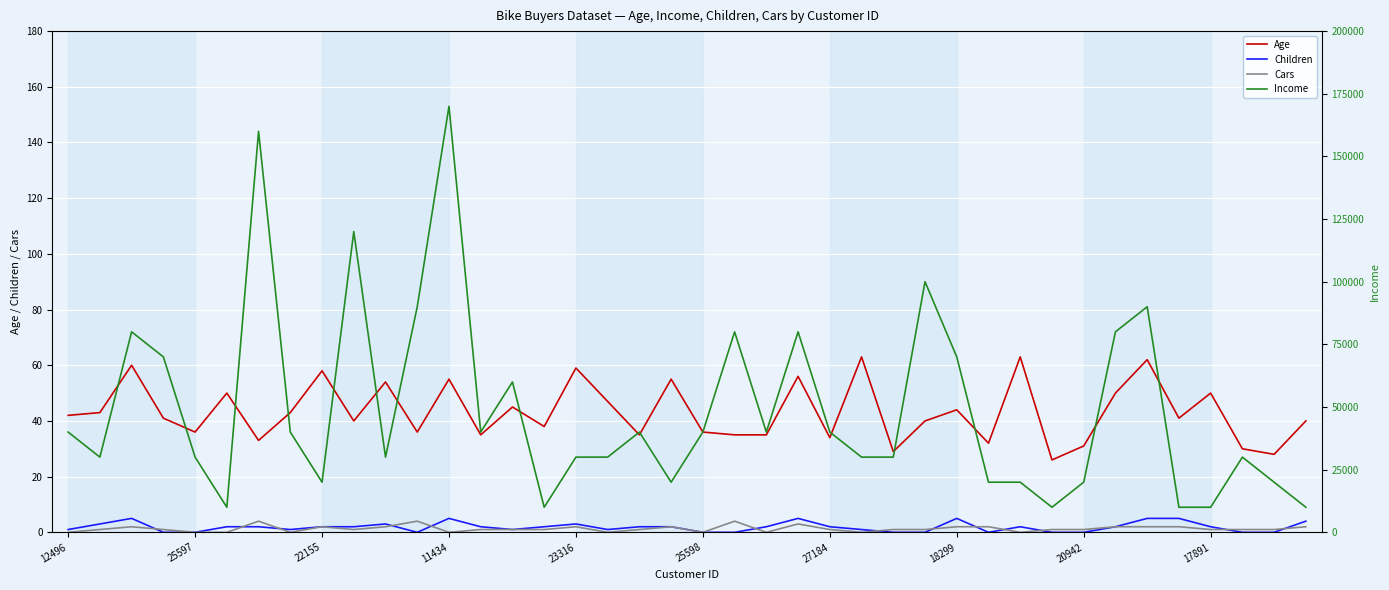

What is the sum of all Income values?

1950000